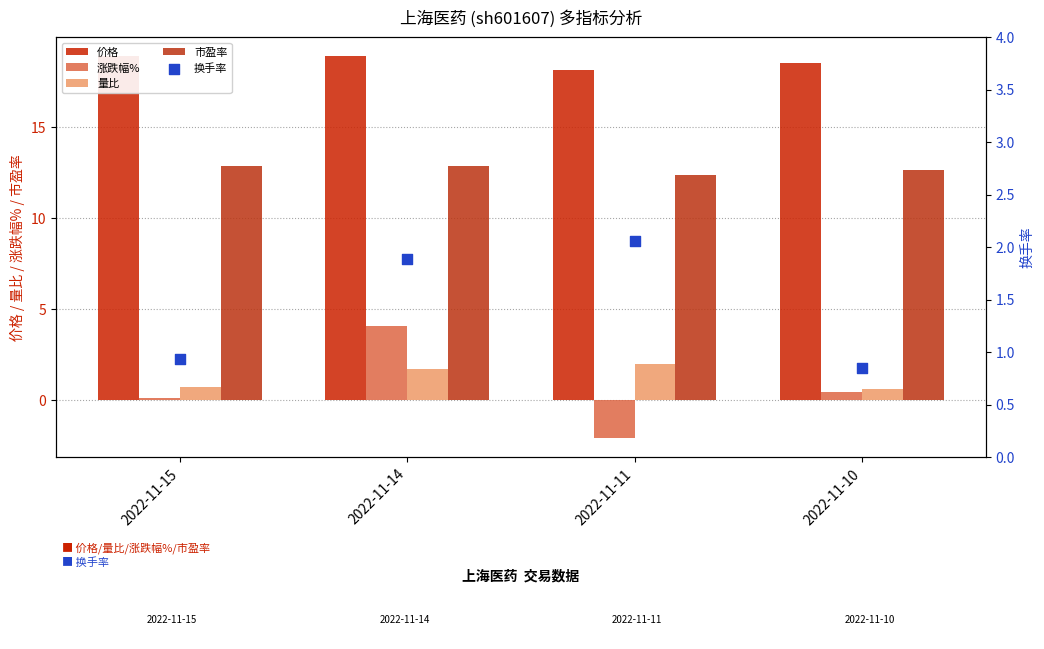

What are all the series names shown in the legend?

价格, 涨跌幅%, 量比, 市盈率, 换手率